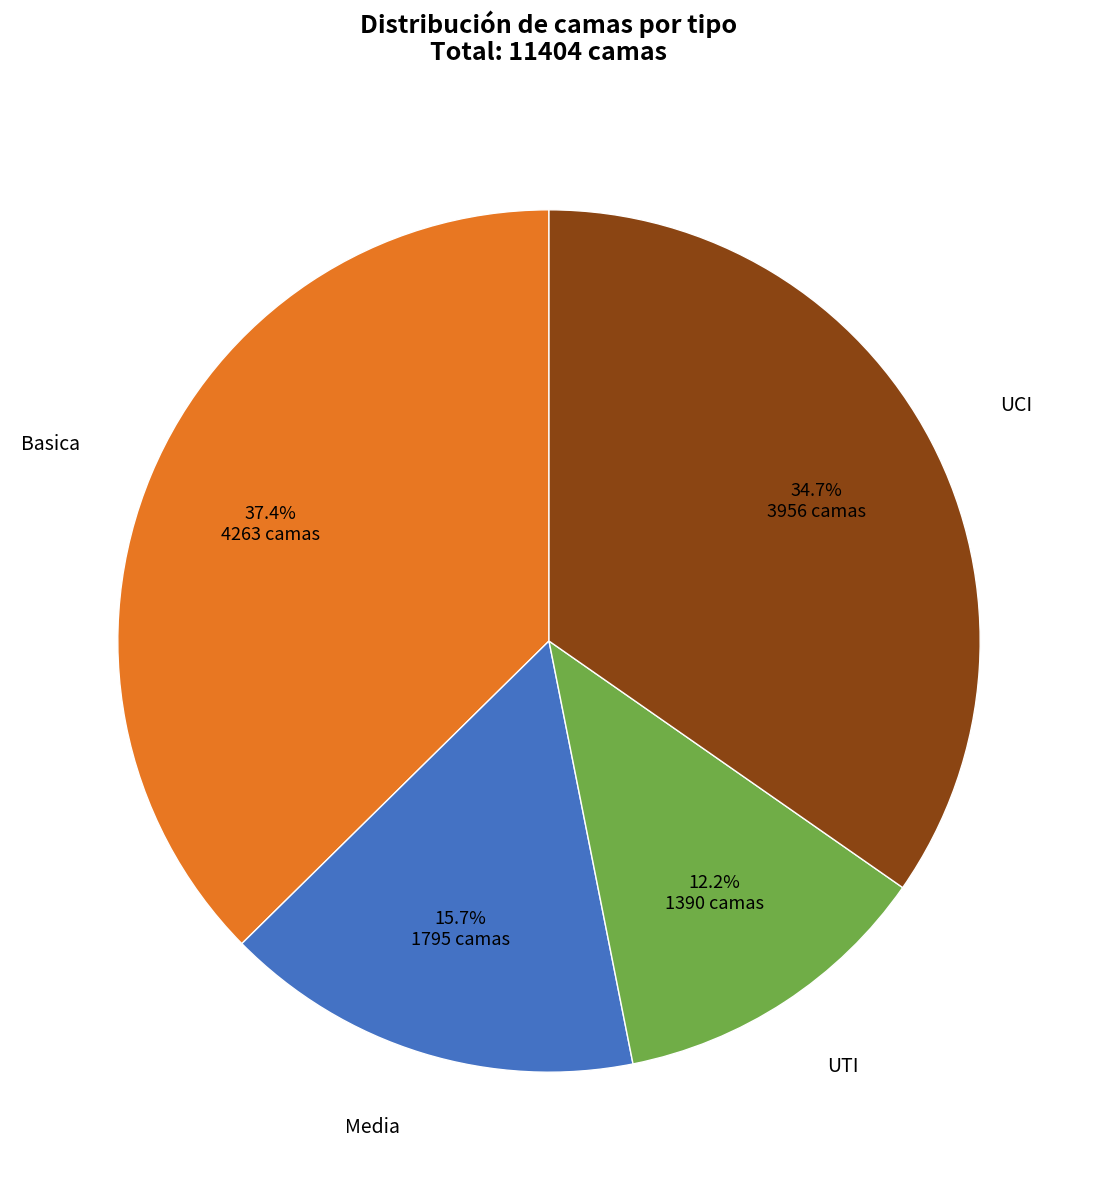

Is there any slice that represents more than half of the pie?

No